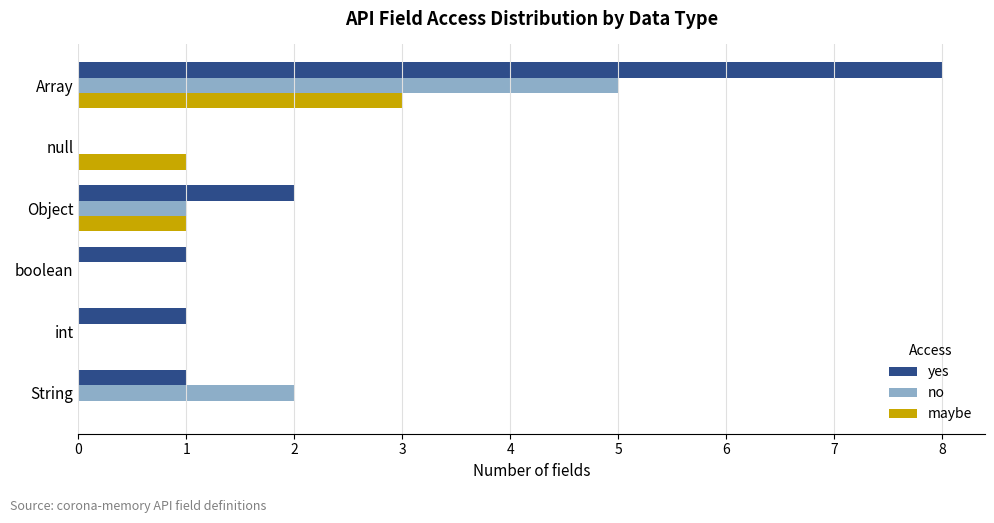

True or false: no has a value of -2 at int.

False